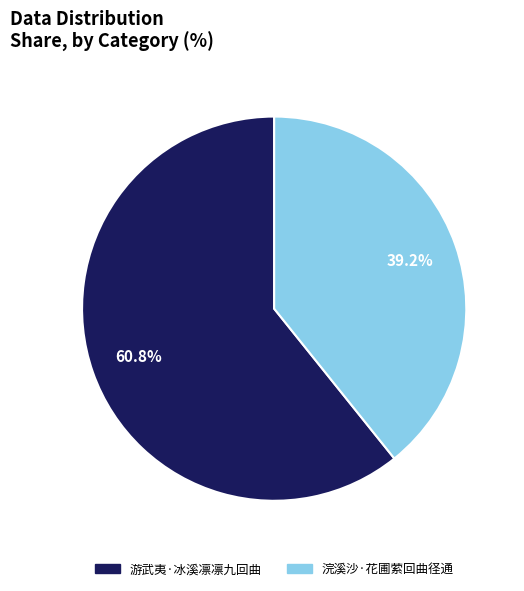

Between 游武夷·冰溪凛凛九回曲 and 浣溪沙·花圃萦回曲径通, which is larger?

游武夷·冰溪凛凛九回曲